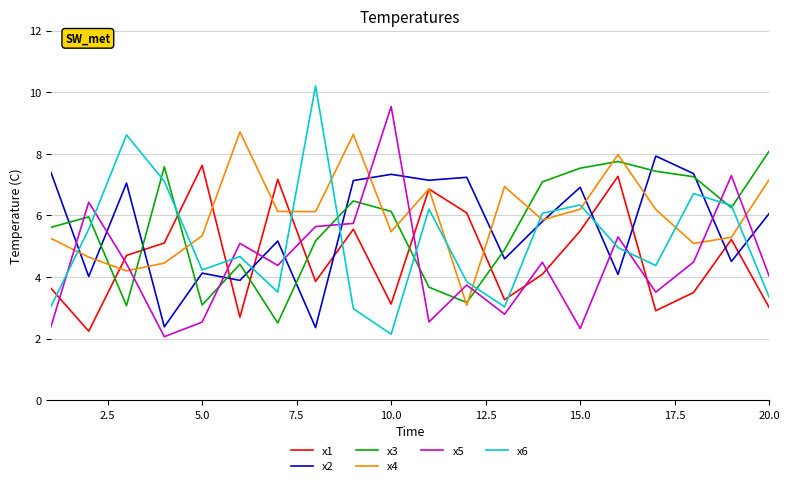

What is the smallest value displayed?

2.1